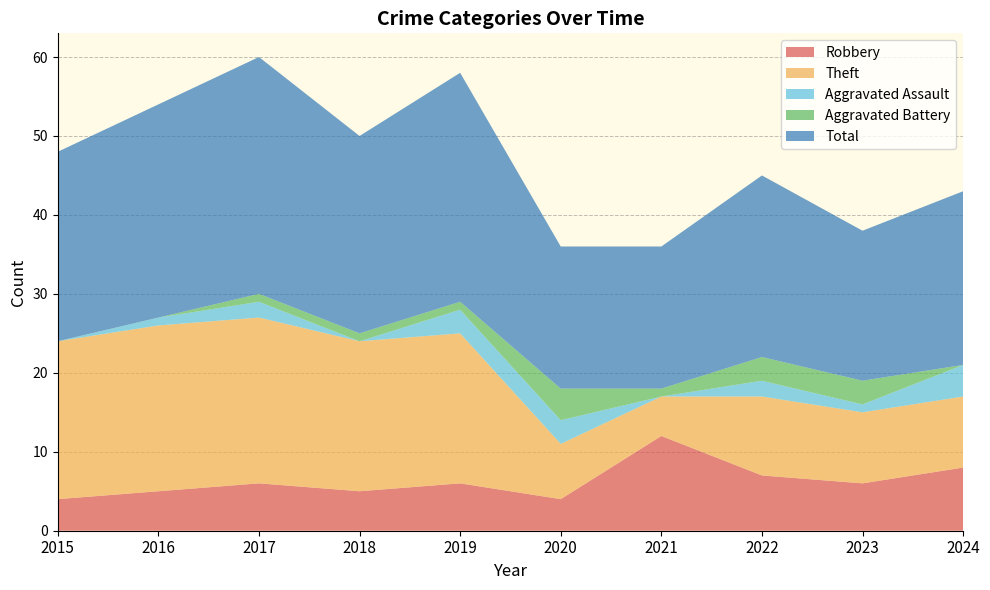

Reading right to left, what are all the values shown in this chart?

Robbery: 8	6	7	12	4	6	5	6	5	4
Theft: 9	9	10	5	7	19	19	21	21	20
Aggravated Assault: 4	1	2	0	3	3	0	2	1	0
Aggravated Battery: 0	3	3	1	4	1	1	1	0	0
Total: 22	19	23	18	18	29	25	30	27	24